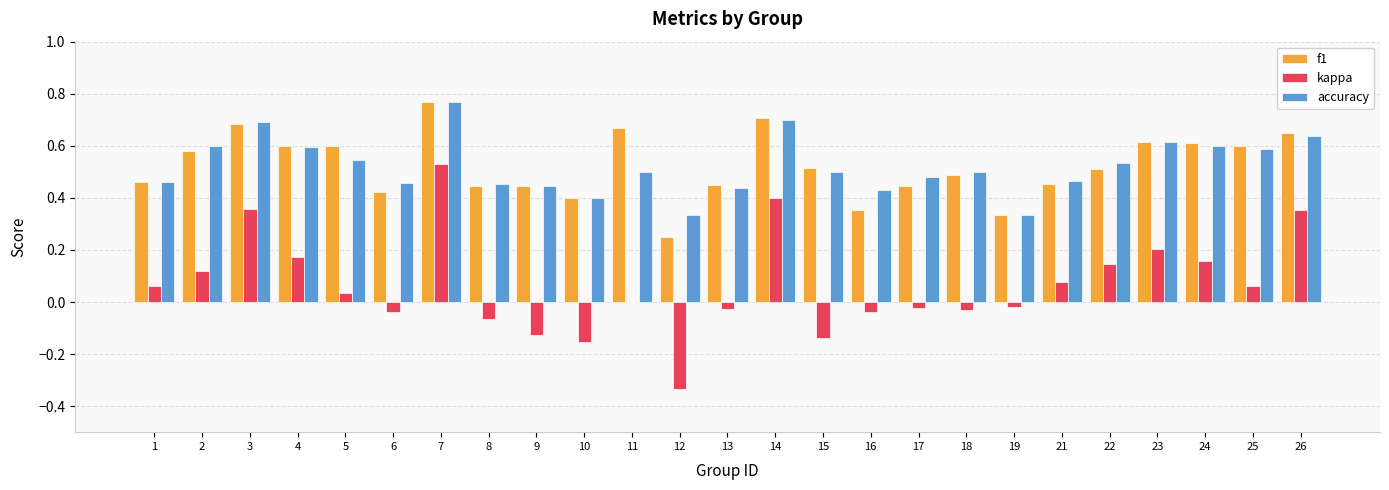

Which series changed the most between 4 and 6?

kappa